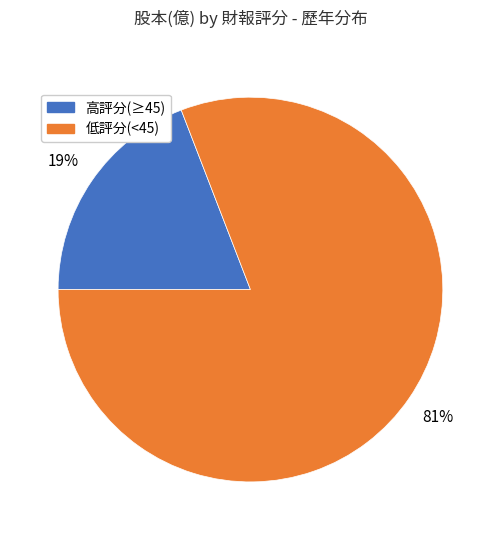

Is there a majority slice in this chart?

Yes